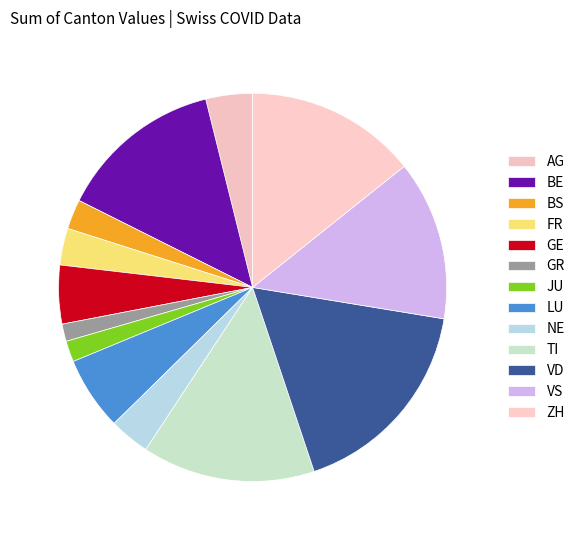

What percentage is the TI slice, to the nearest percent?

14%